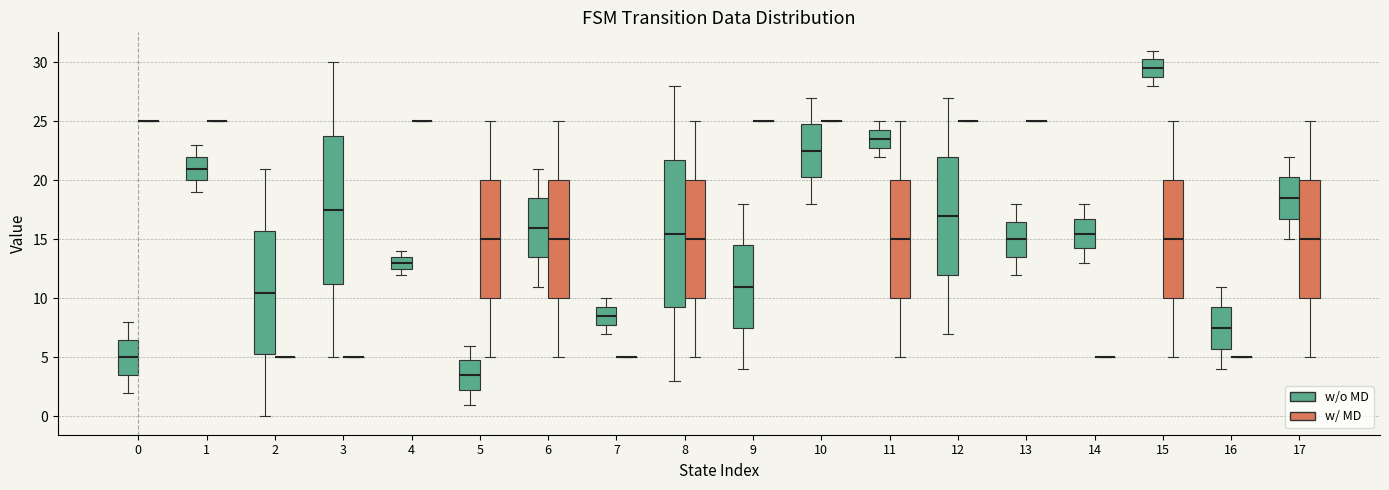

Where does the median line of the box for 2 (w/o MD) sit on the y-axis? The values are not printed on the chart, so give them approximately, as read against the axis.

10.5